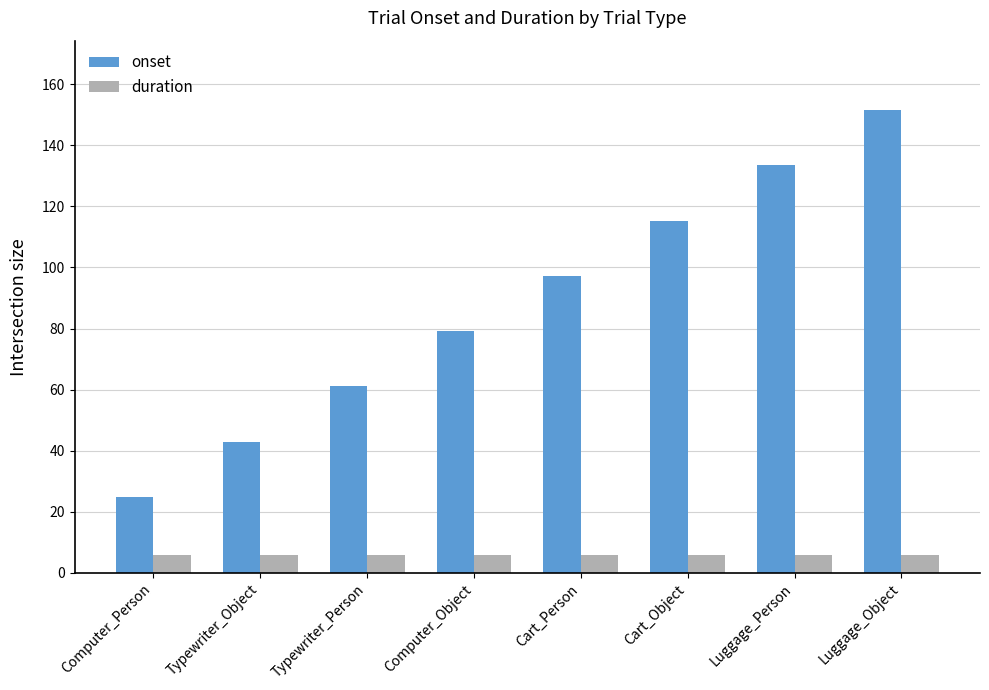

What is the label of the 5th bar from the right?

Computer_Object